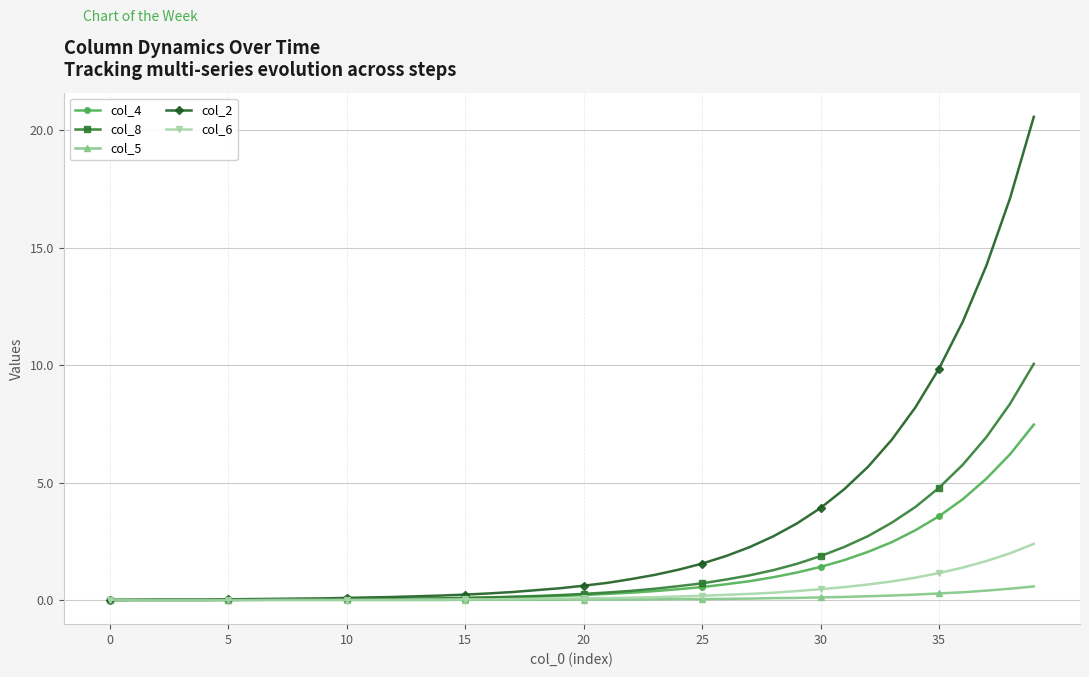

Rank the series by their maximum value, from highest to lowest.

col_2, col_8, col_4, col_6, col_5